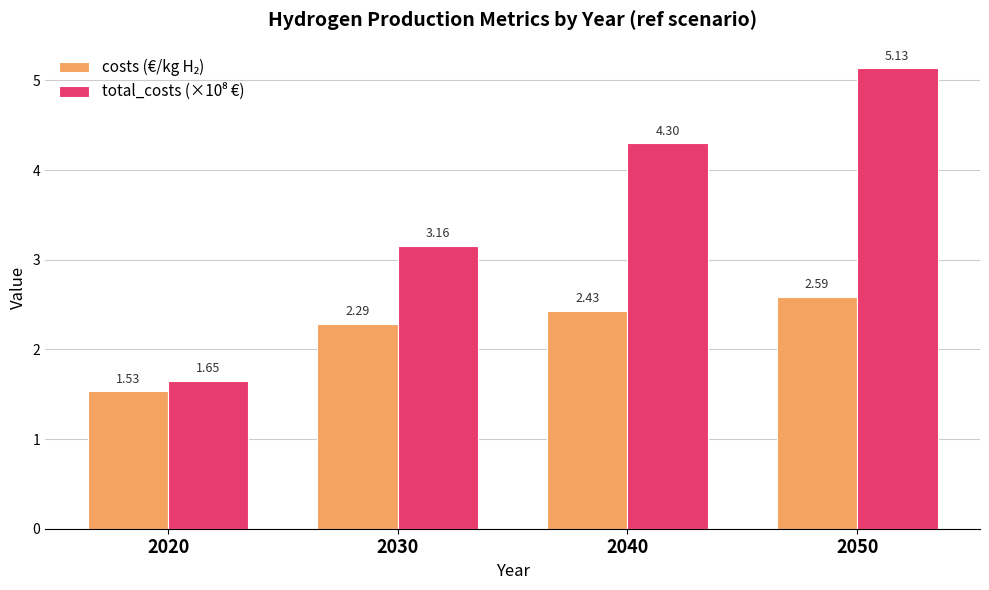

Are the bars horizontal?

No